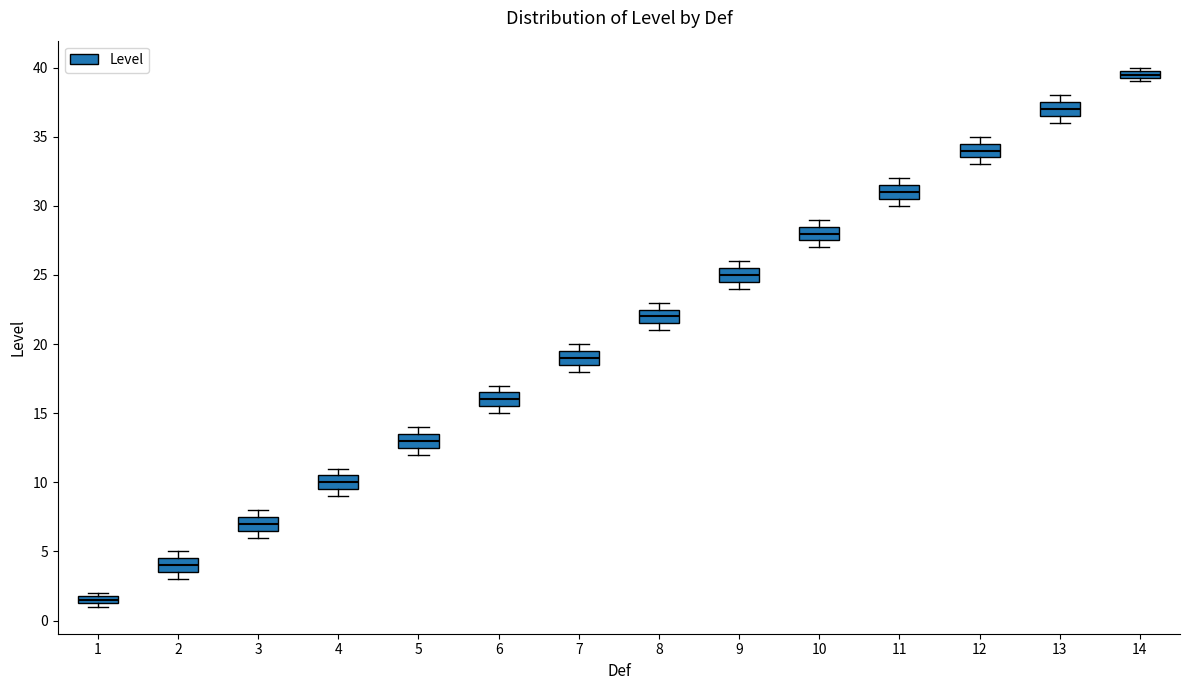

Where does the median line of the box at x = 7 sit on the y-axis? The values are not printed on the chart, so give them approximately, as read against the axis.

19.0